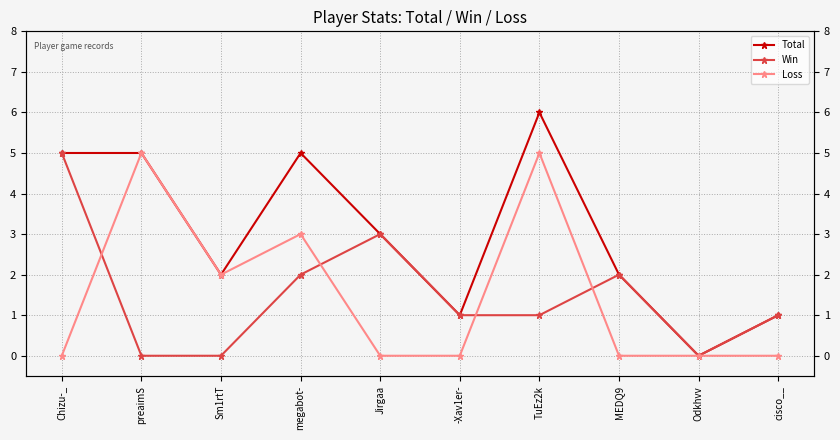

What are all the series names shown in the legend?

Total, Win, Loss